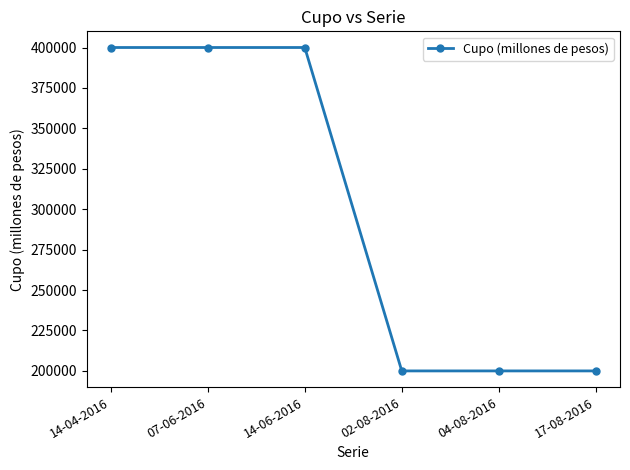

Reading left to right, what are all the values shown in this chart?

14-04-2016=400000	07-06-2016=400000	14-06-2016=400000	02-08-2016=200000	04-08-2016=200000	17-08-2016=200000